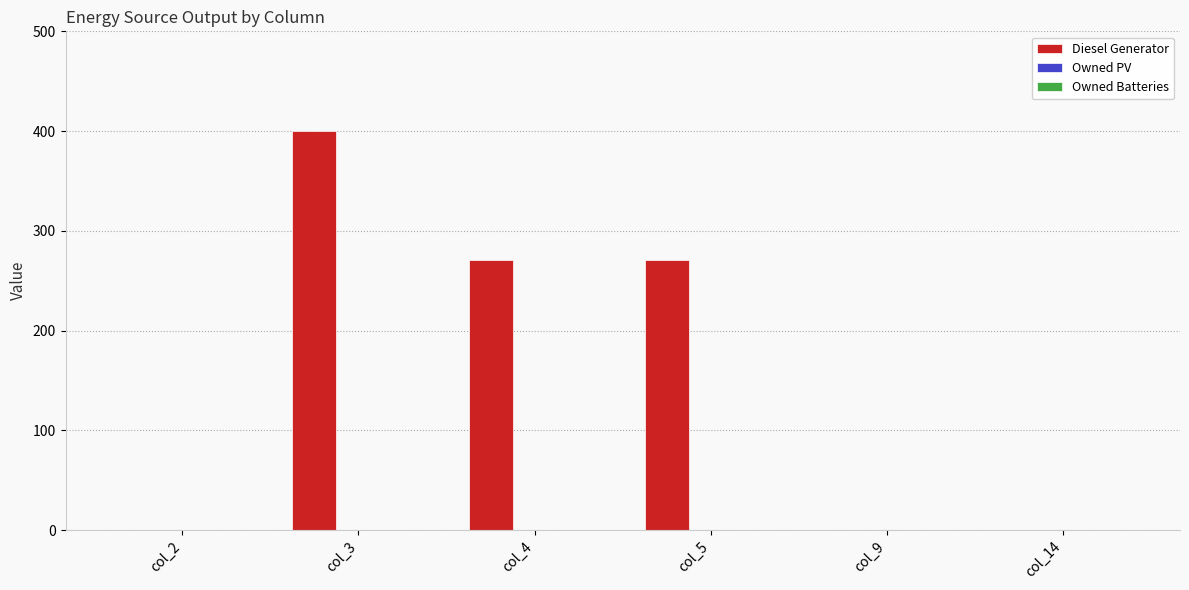

Which category has the highest value across all series?

col_3